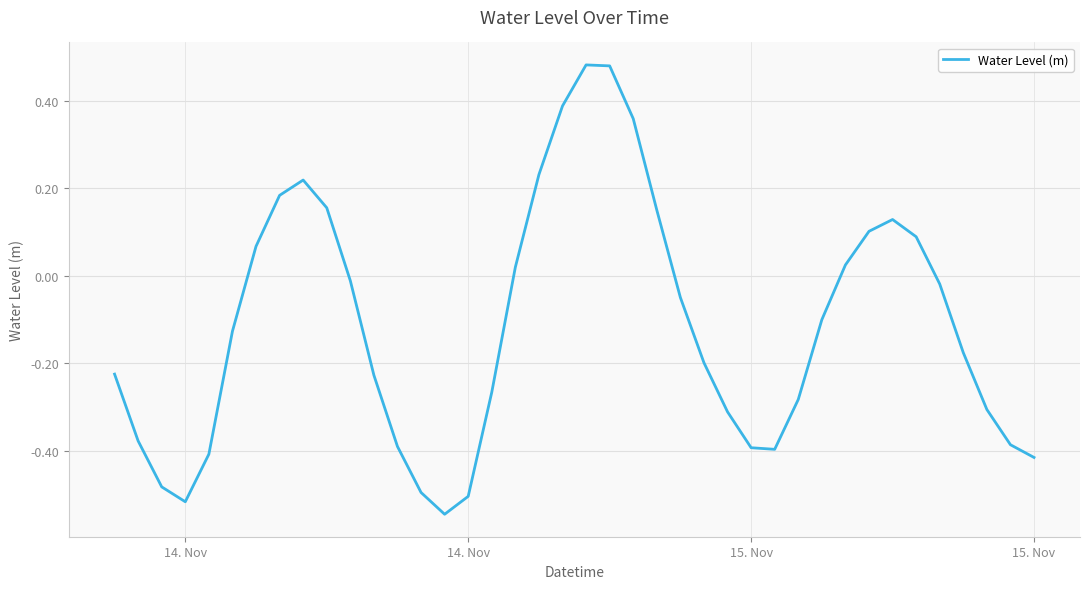

Reading left to right, extract all data points from this chart.

-0.2	-0.4	-0.5	-0.5	-0.4	-0.1	0.1	0.2	0.2	0.2	-0.0	-0.2	-0.4	-0.5	-0.5	-0.5	-0.3	0.0	0.2	0.4	0.5	0.5	0.4	0.2	-0.0	-0.2	-0.3	-0.4	-0.4	-0.3	-0.1	0.0	0.1	0.1	0.1	-0.0	-0.2	-0.3	-0.4	-0.4